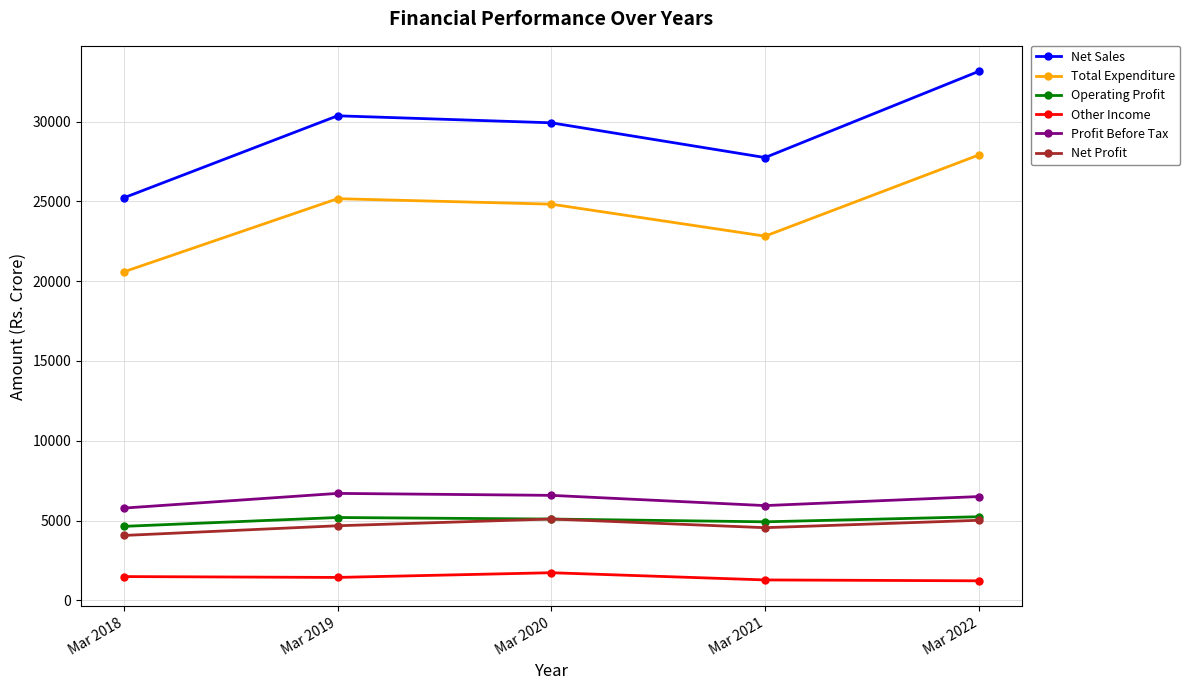

In Net Profit, how many points are lower than both neighbors (excluding endpoints)?

1